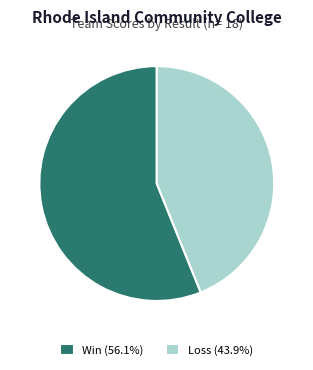

Is the sum of Win (56.1%) and Loss (43.9%) greater than half?

Yes